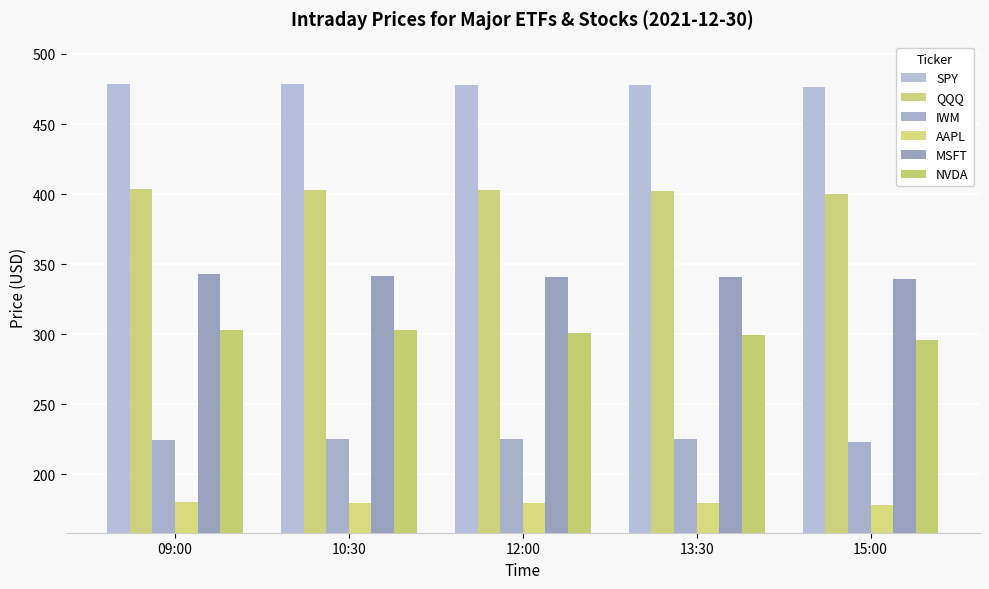

Reading left to right, what are all the values shown in this chart?

SPY: 09:00=478.8	10:30=478.2	12:00=478.1	13:30=478.1	15:00=476.2
QQQ: 09:00=403.4	10:30=403.0	12:00=402.9	13:30=402.5	15:00=400.3
IWM: 09:00=224.5	10:30=225.1	12:00=225.0	13:30=224.9	15:00=222.9
AAPL: 09:00=180.3	10:30=179.8	12:00=179.4	13:30=179.2	15:00=178.4
MSFT: 09:00=342.9	10:30=341.5	12:00=340.9	13:30=341.1	15:00=339.4
NVDA: 09:00=303.1	10:30=302.9	12:00=300.6	13:30=299.4	15:00=295.8